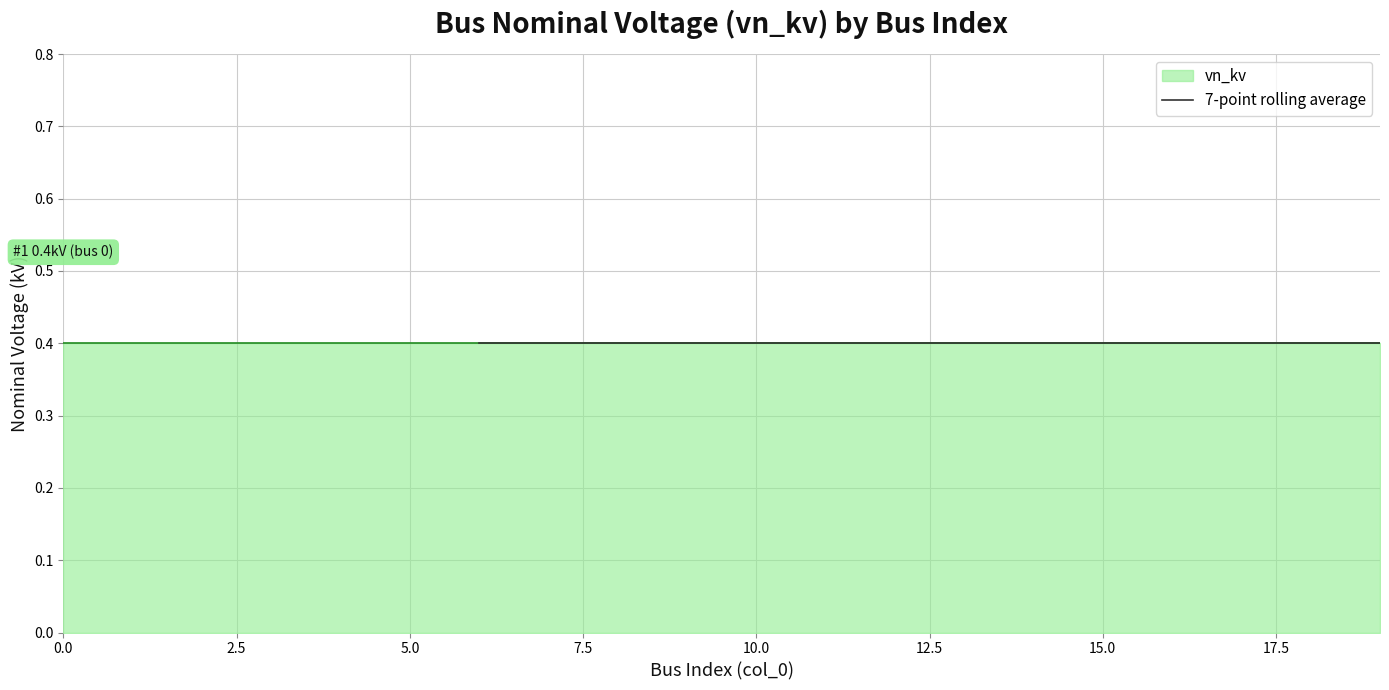

Does the chart display data point markers on the line(s)?

No